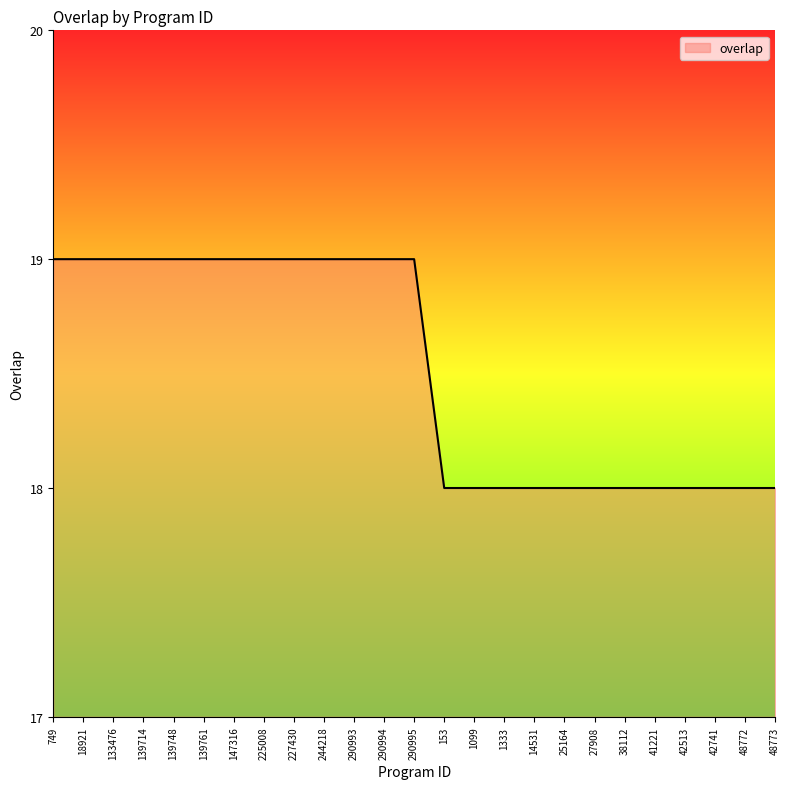

Between 244218 and 42513, which is larger?

244218